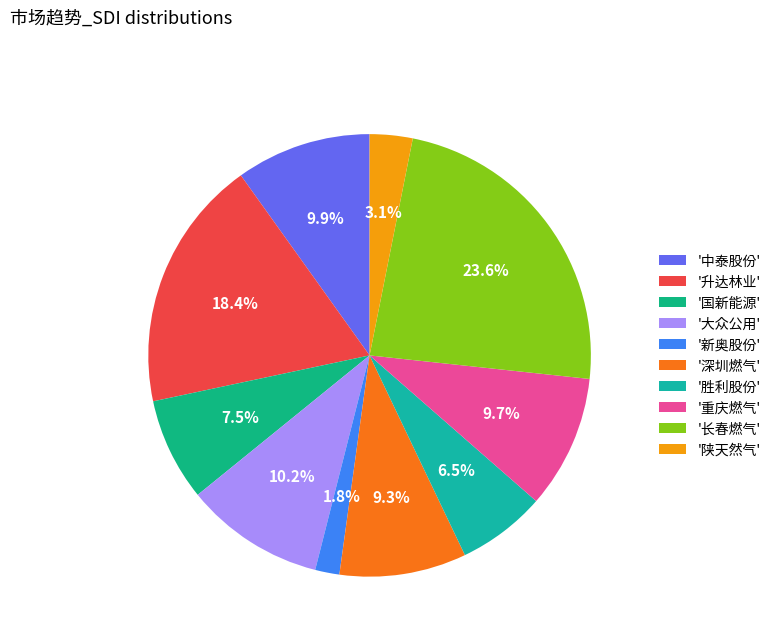

What is the smallest slice in the pie chart?

'新奥股份'